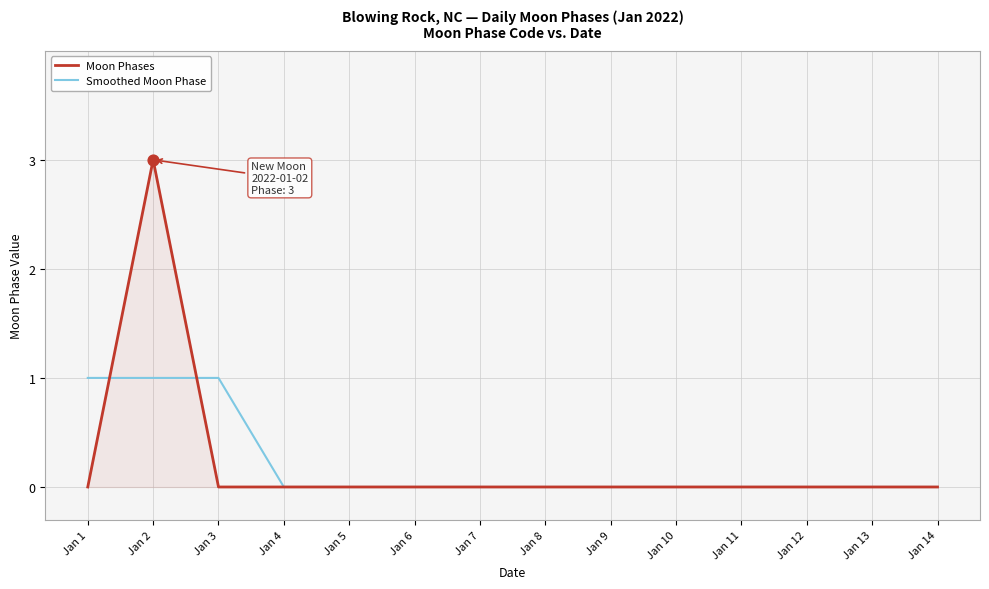

At which category is the sum across all series the highest?

Jan 2